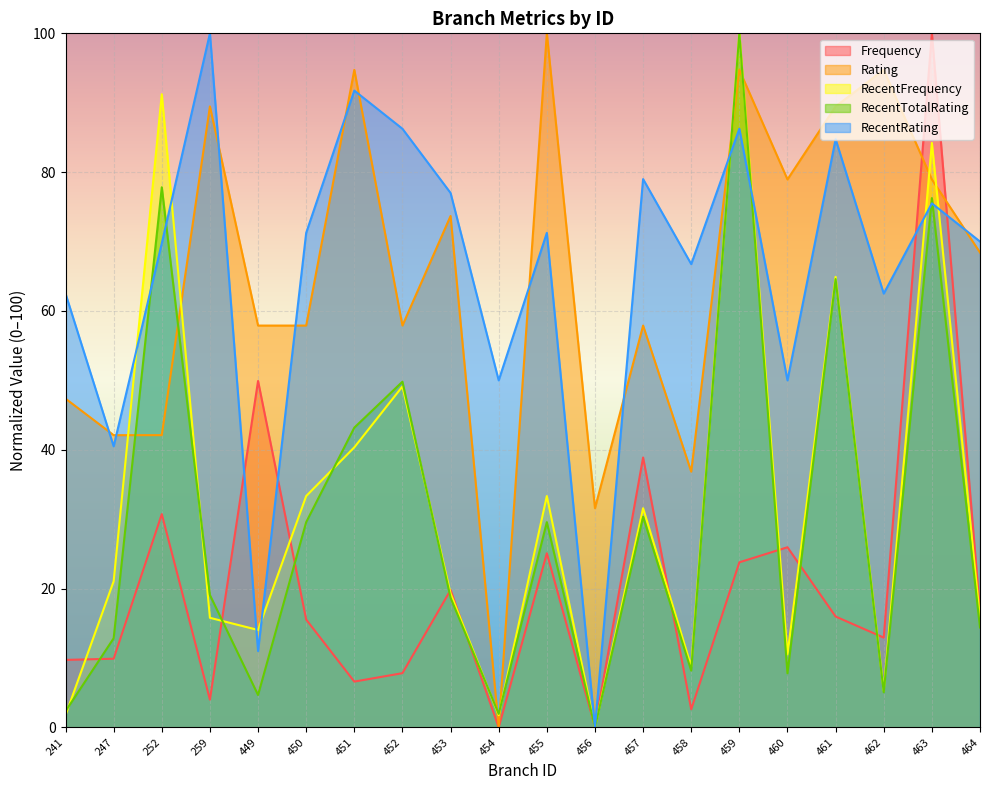

Rank the categories by RecentTotalRating value from highest to lowest.

459, 252, 463, 461, 452, 451, 457, 450, 455, 259, 453, 464, 247, 458, 460, 462, 449, 241, 454, 456